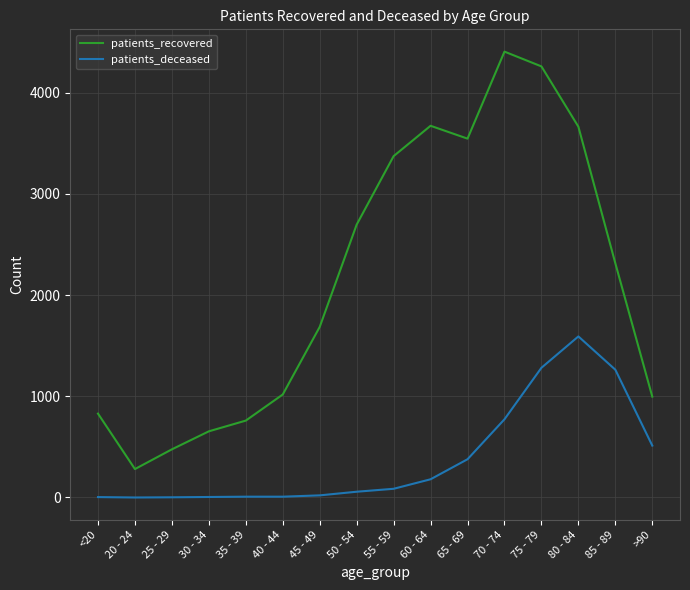

The patients_recovered series shows 760 at 35 - 39. True or false?

True